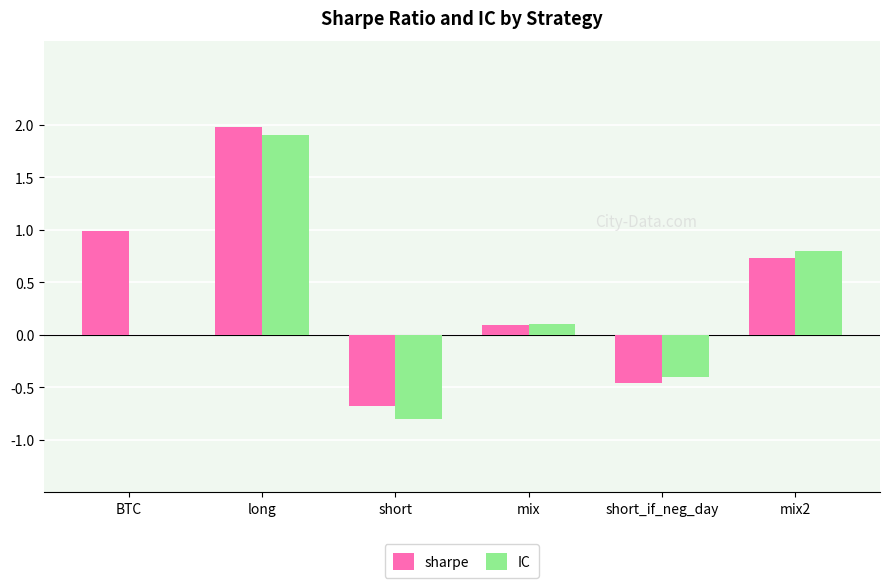

Which category has the highest value in the IC series?

long